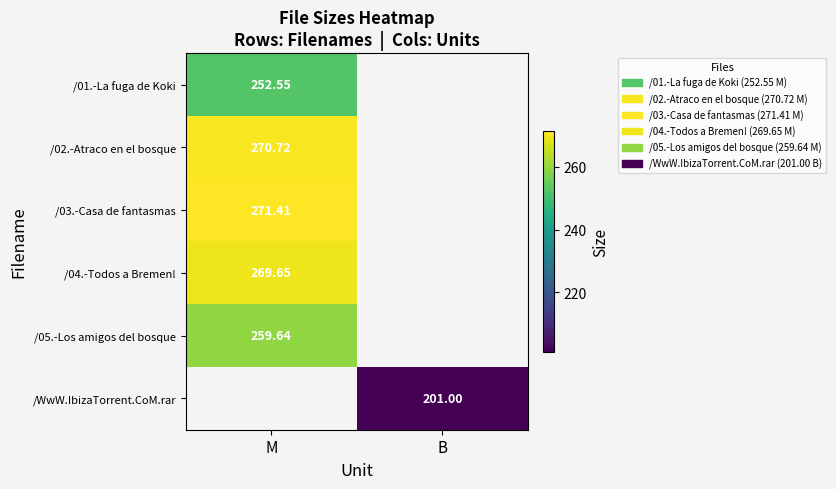

Which label corresponds to the largest value in the chart?

M